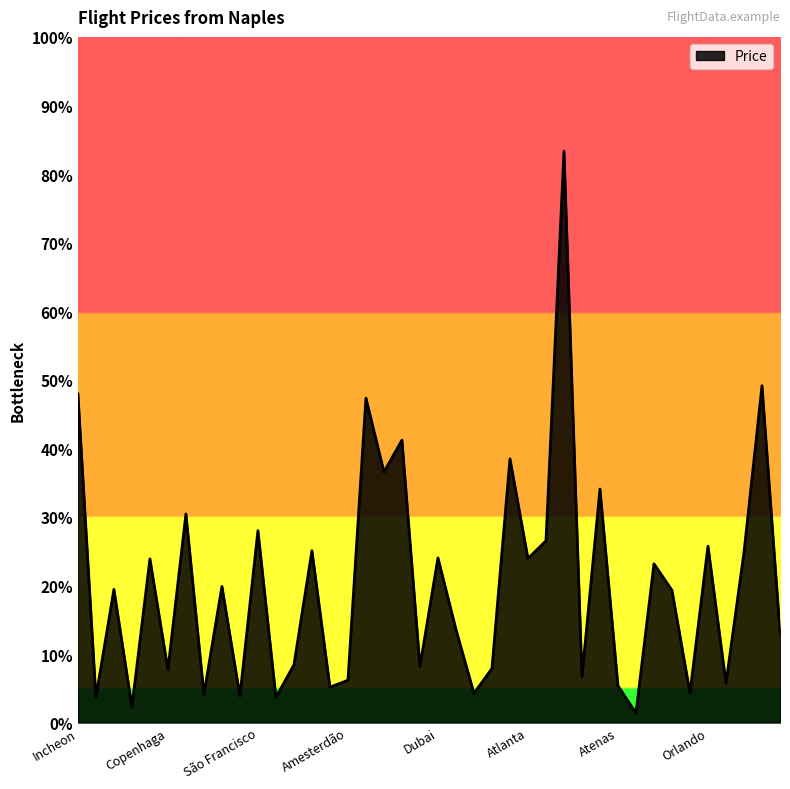

Does the chart have visible grid lines?

No